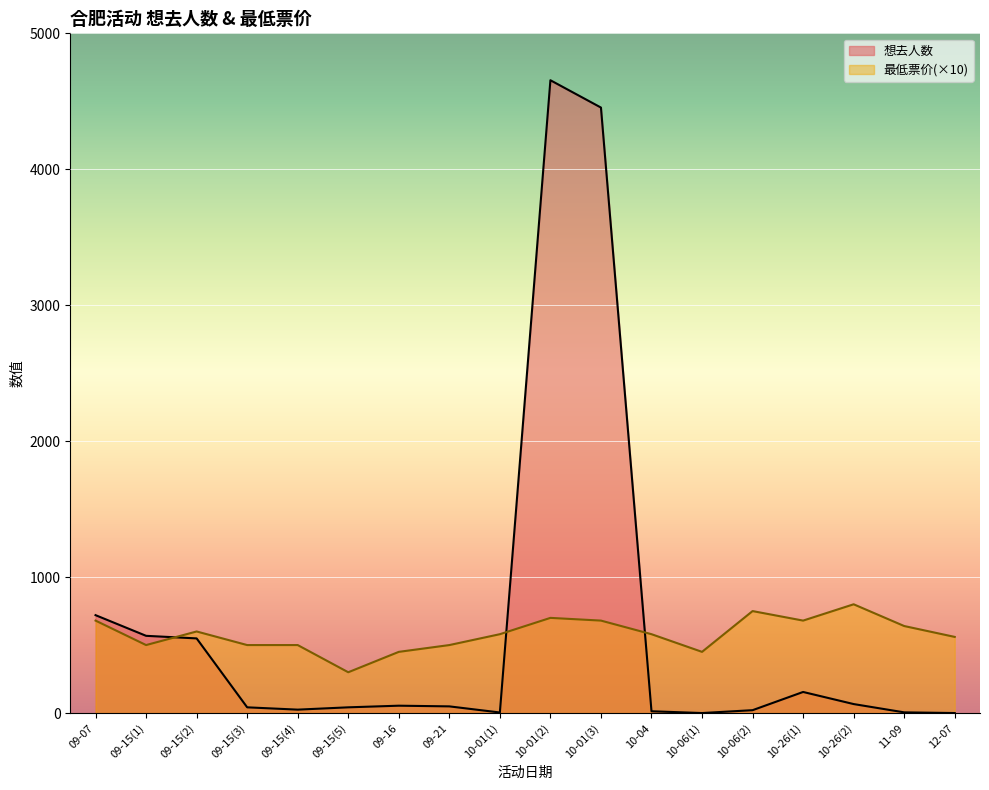

What is the label of the 11th point from the right?

09-21